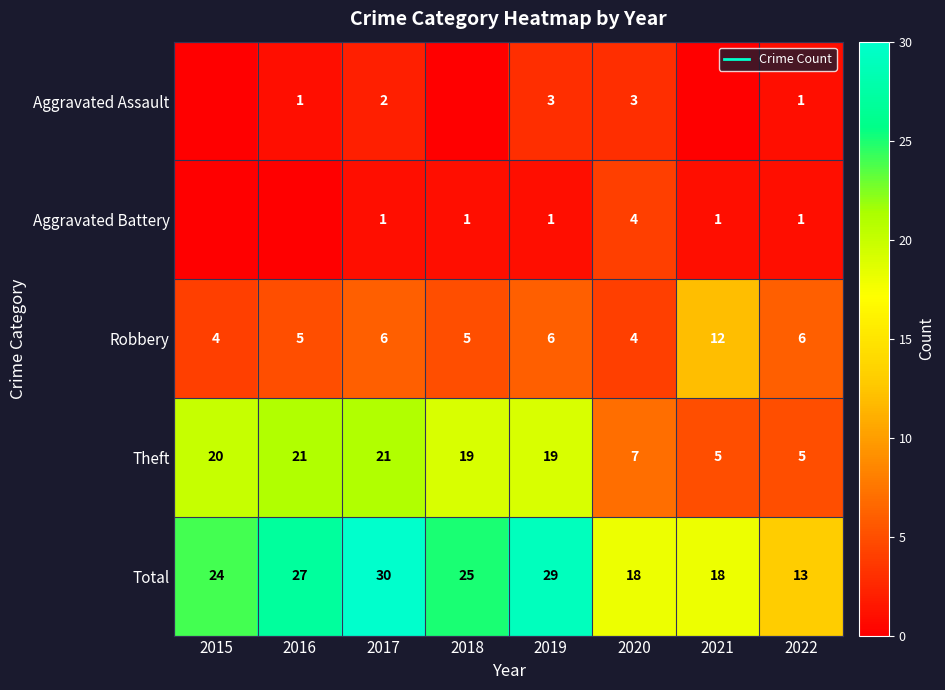

What is the highest value of the Aggravated Assault series?

3